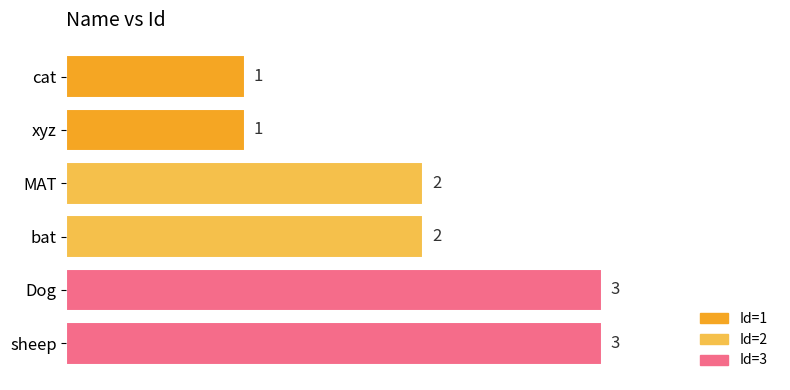

How many values are below 2?

2